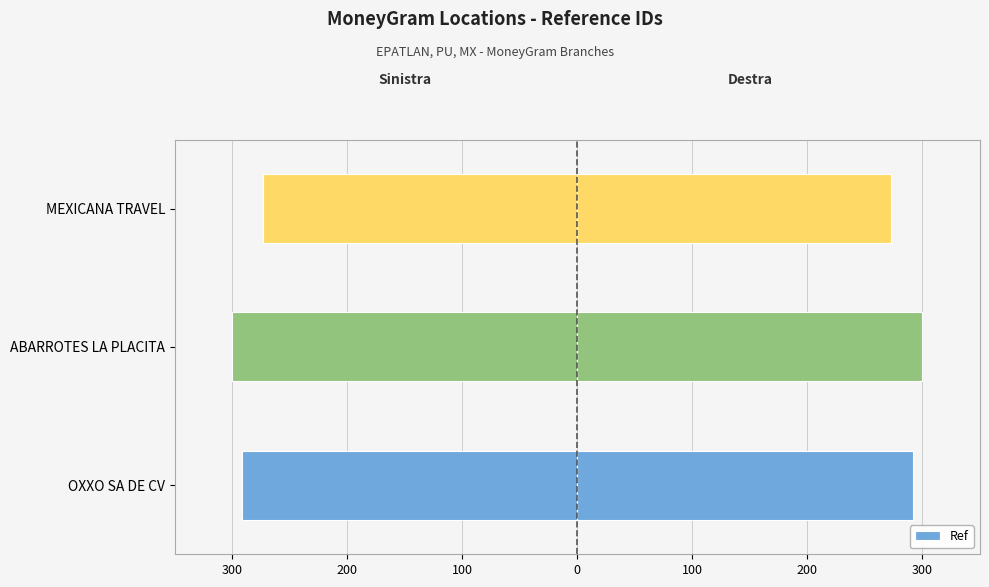

How many data points are less than 291?

1